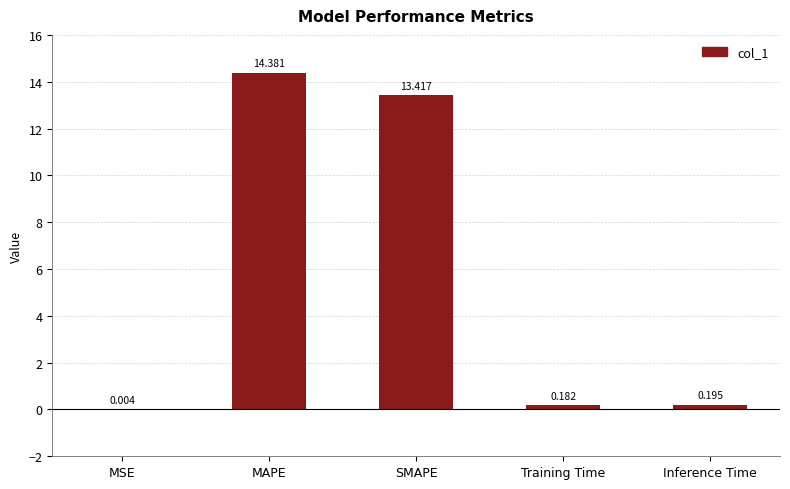

What is the change in value from MAPE to SMAPE?

-1.0